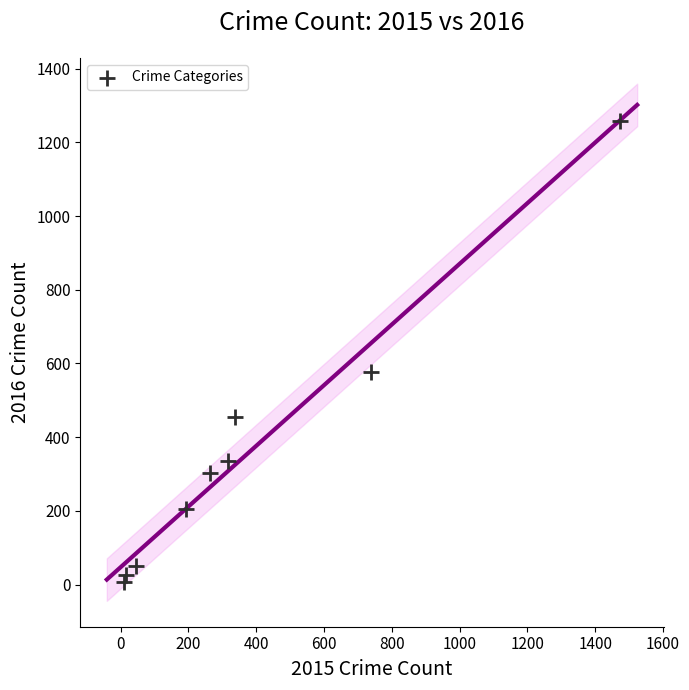

What is the range of X values (max minus min)?

1465